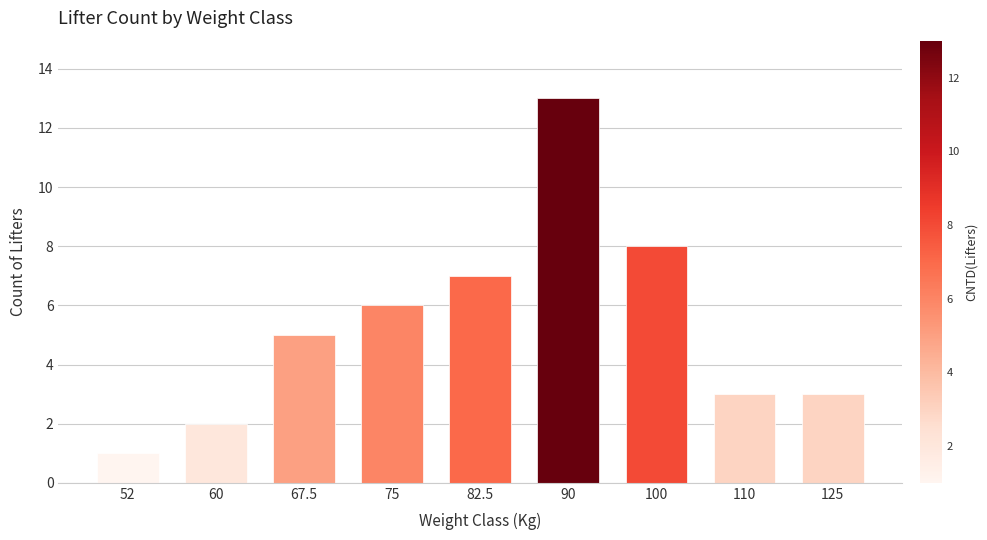

Reading right to left, what are all the values shown in this chart?

125=3	110=3	100=8	90=13	82.5=7	75=6	67.5=5	60=2	52=1